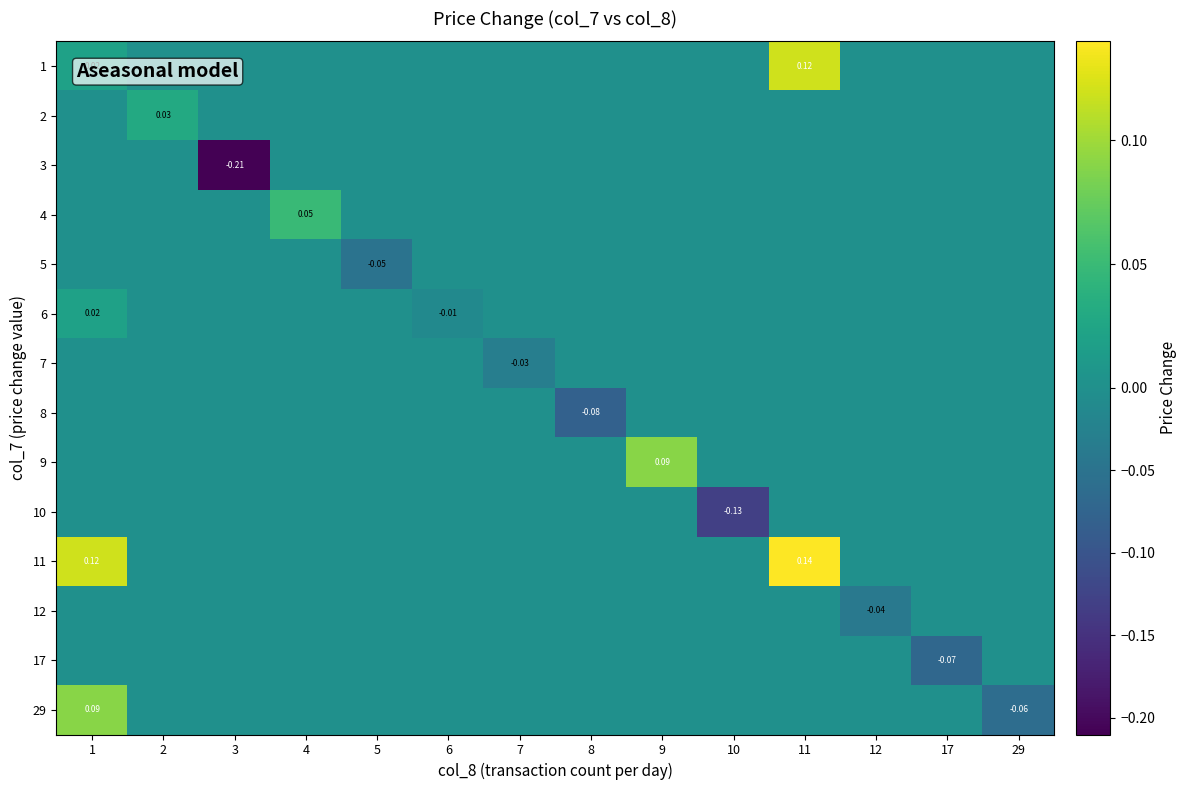

The 10 series shows -0.1 at 10. True or false?

False